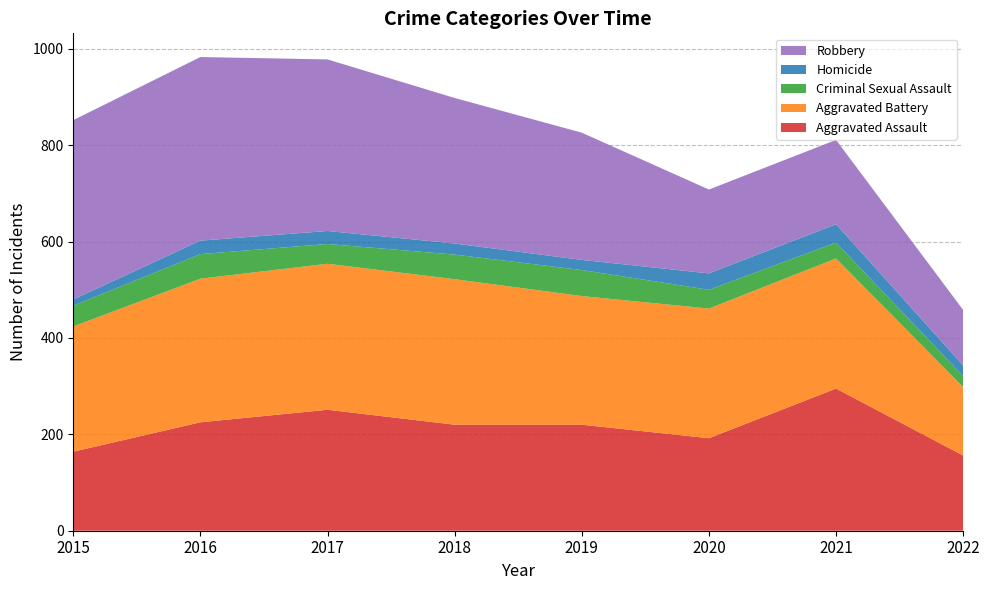

Reading left to right, transcribe all the data shown in this chart.

Aggravated Assault: 2015=164	2016=225	2017=251	2018=220	2019=220	2020=192	2021=295	2022=156
Aggravated Battery: 2015=260	2016=298	2017=303	2018=302	2019=267	2020=269	2021=270	2022=142
Criminal Sexual Assault: 2015=43	2016=51	2017=41	2018=51	2019=54	2020=39	2021=33	2022=23
Homicide: 2015=13	2016=28	2017=27	2018=23	2019=21	2020=34	2021=38	2022=22
Robbery: 2015=372	2016=381	2017=356	2018=302	2019=264	2020=174	2021=175	2022=115